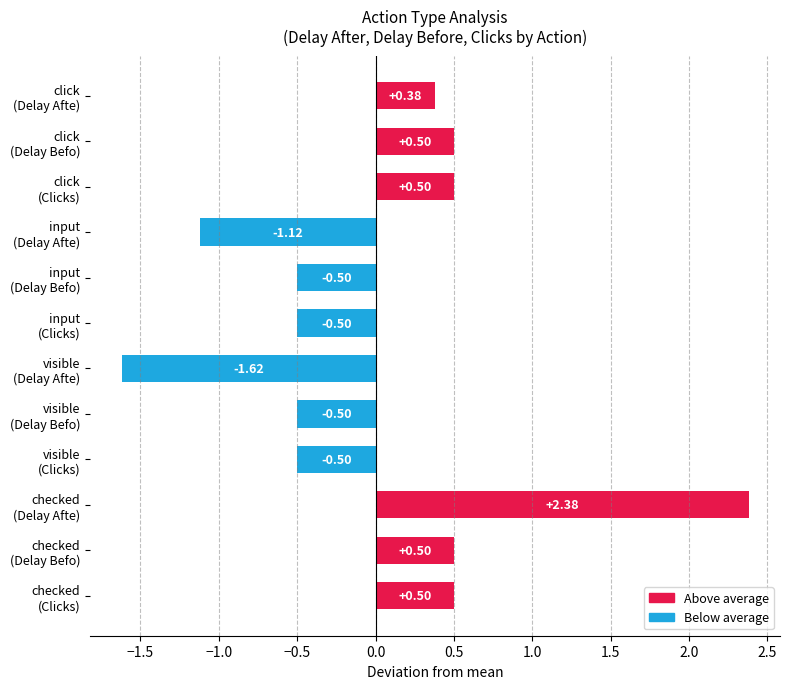

How many values exceed 0?

6